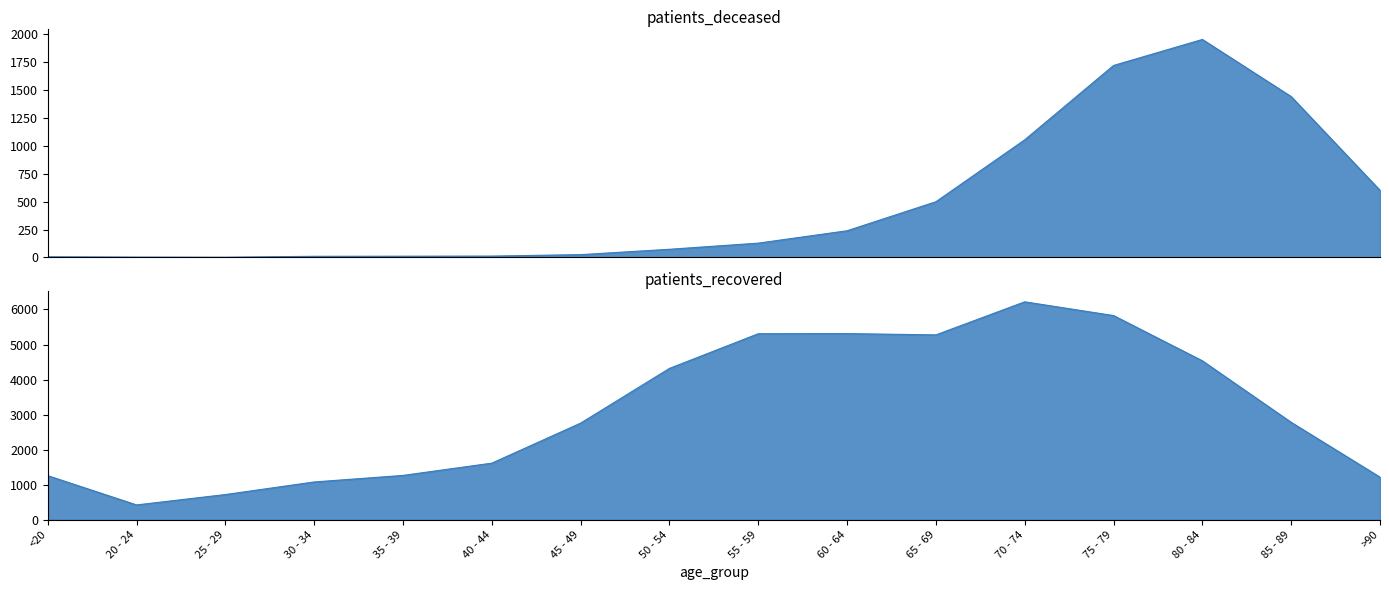

How many interior local valleys does the patients_deceased series have?

1